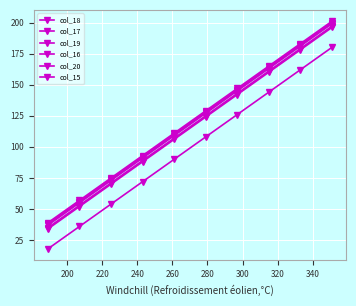

How many lines are shown in the chart?

6